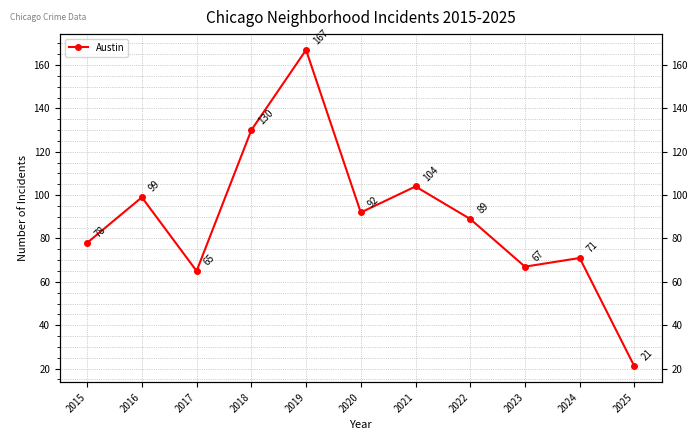

True or false: the data shows 67 at 2023.

True